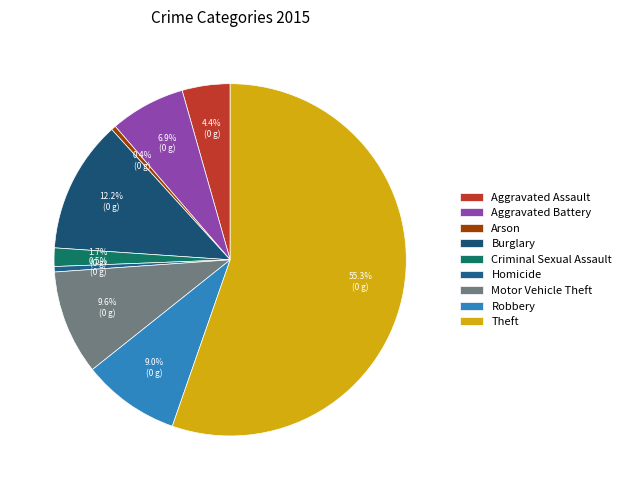

Is there any slice that represents more than half of the pie?

Yes